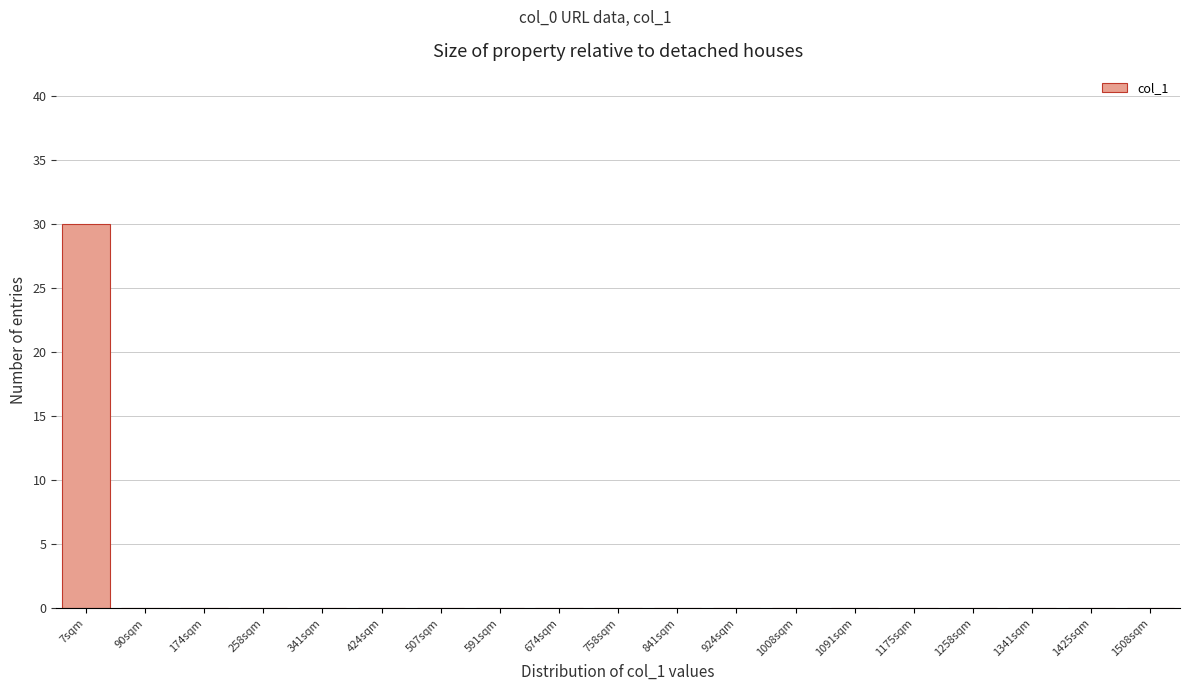

Reading right to left, extract all data points from this chart.

1508sqm=0	1425sqm=0	1341sqm=0	1258sqm=0	1175sqm=0	1091sqm=0	1008sqm=0	924sqm=0	841sqm=0	758sqm=0	674sqm=0	591sqm=0	507sqm=0	424sqm=0	341sqm=0	258sqm=0	174sqm=0	90sqm=0	7sqm=30